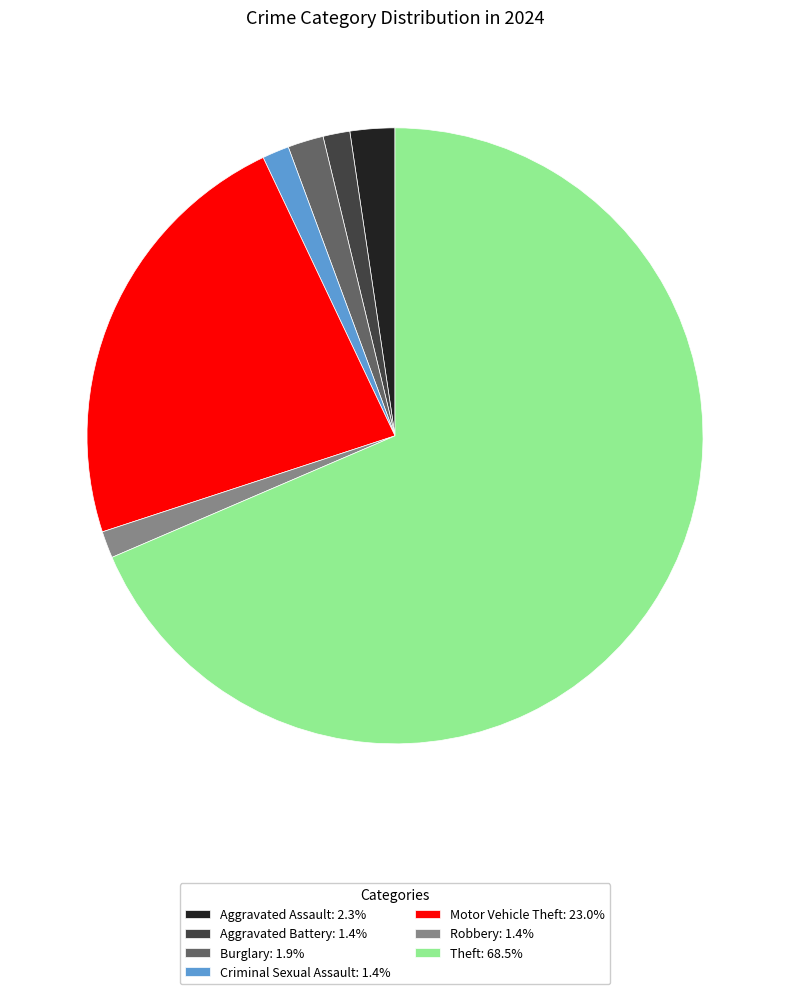

Is the sum of Motor Vehicle Theft: 23.0% and Theft: 68.5% greater than half?

Yes